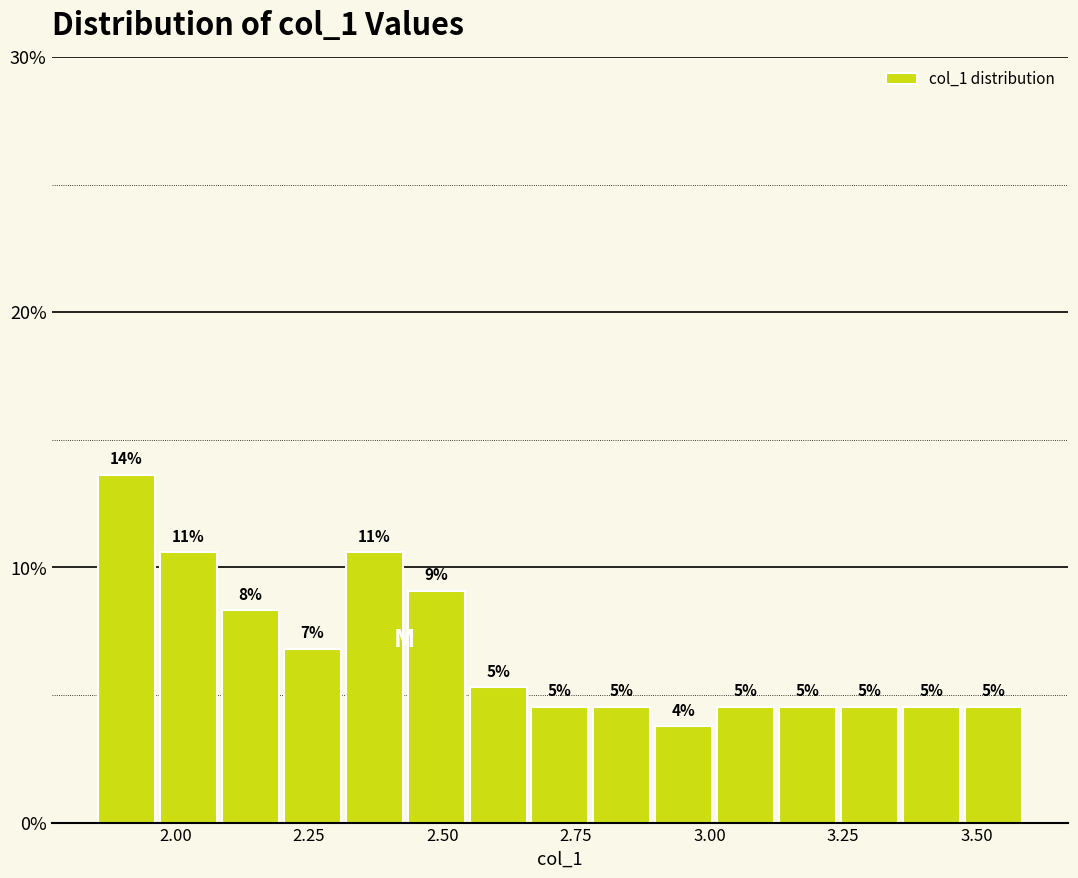

Read against the x-axis, roughly where is the centre of the tallest bar?

1.90